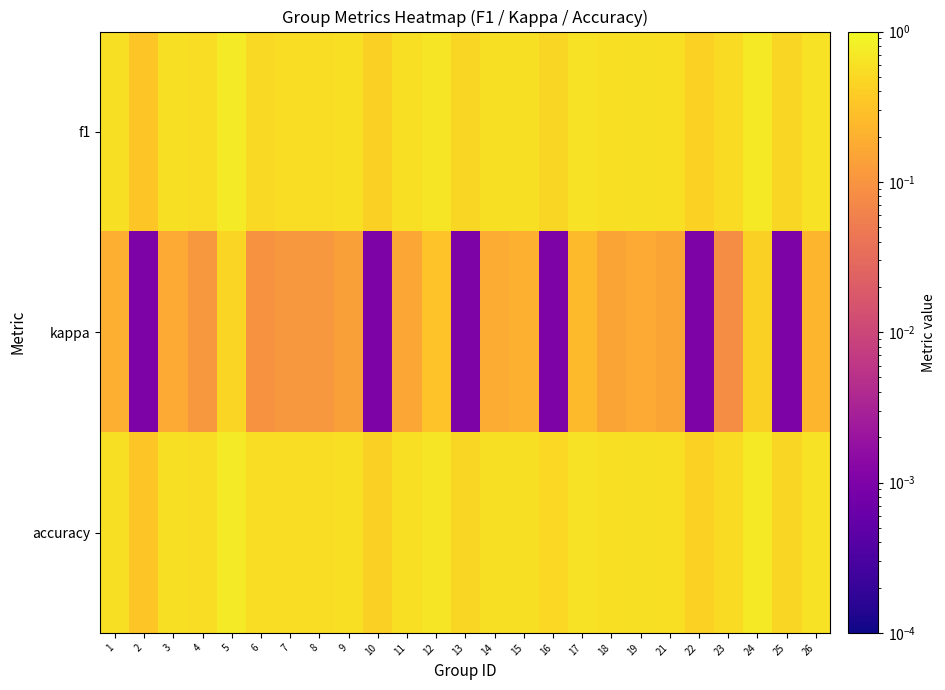

What is the total value across all series at 18?

1.3